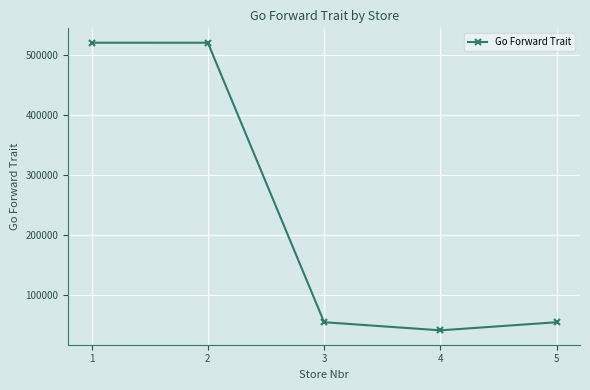

What is the approximate value at 1?

520562